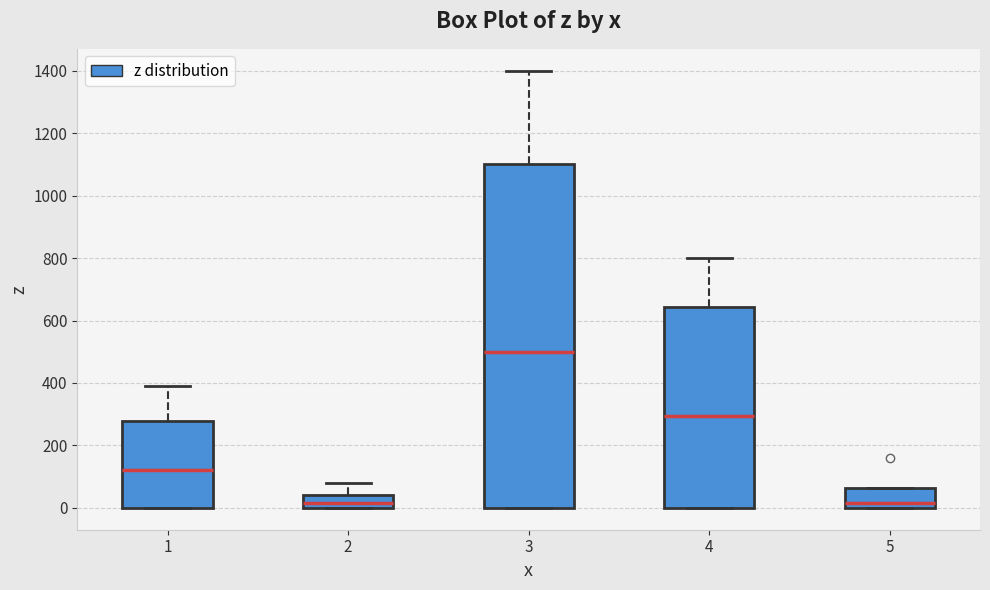

Which box's median line is the highest?

3